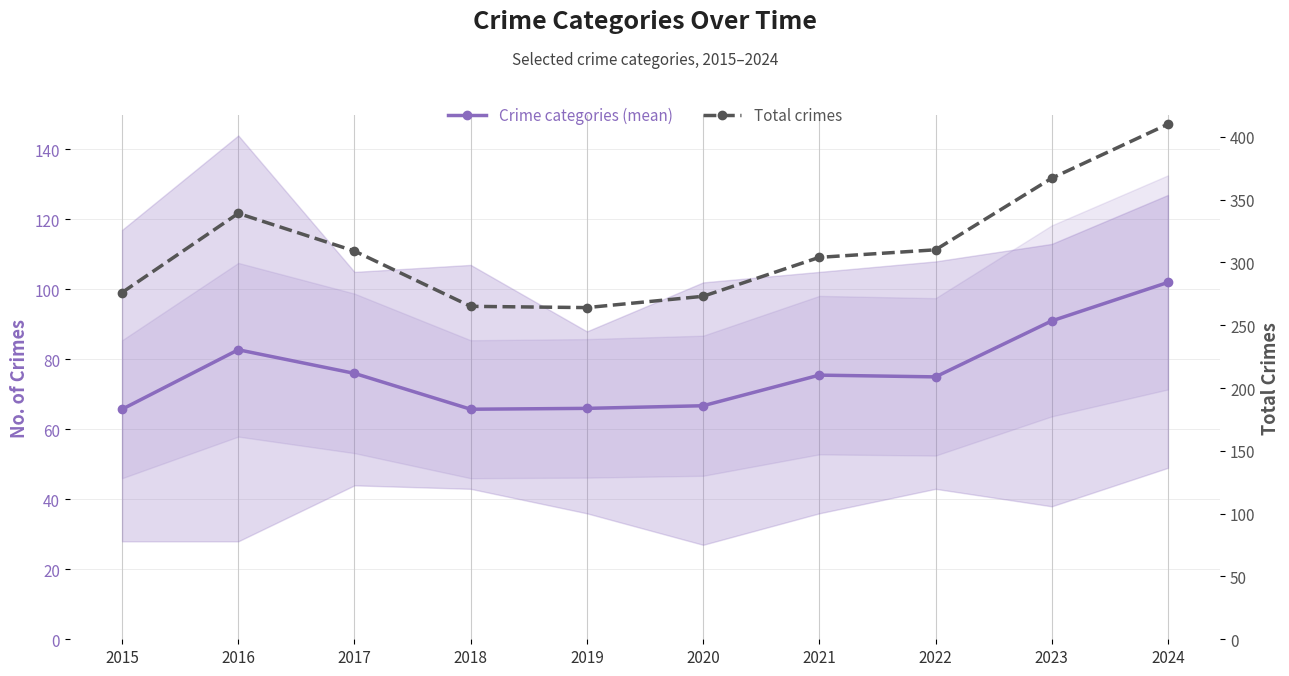

What is the difference between the second highest and second lowest values in the Crime categories (mean) series?

25.2